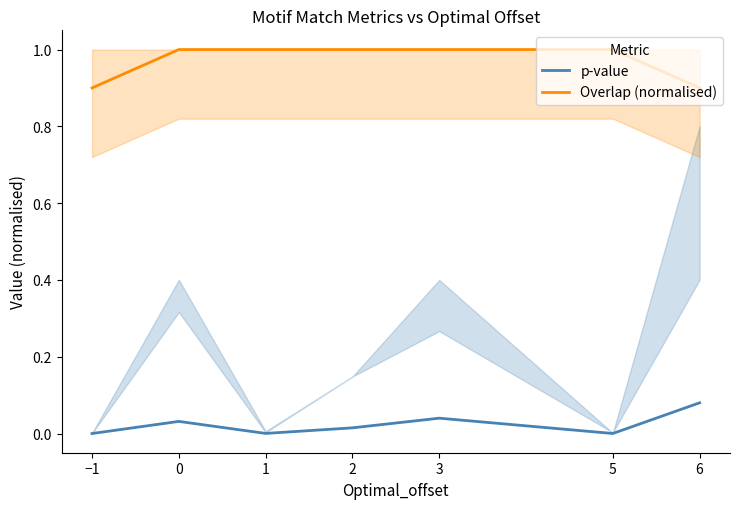

Rank the series by their average value, from highest to lowest.

Overlap (normalised), p-value